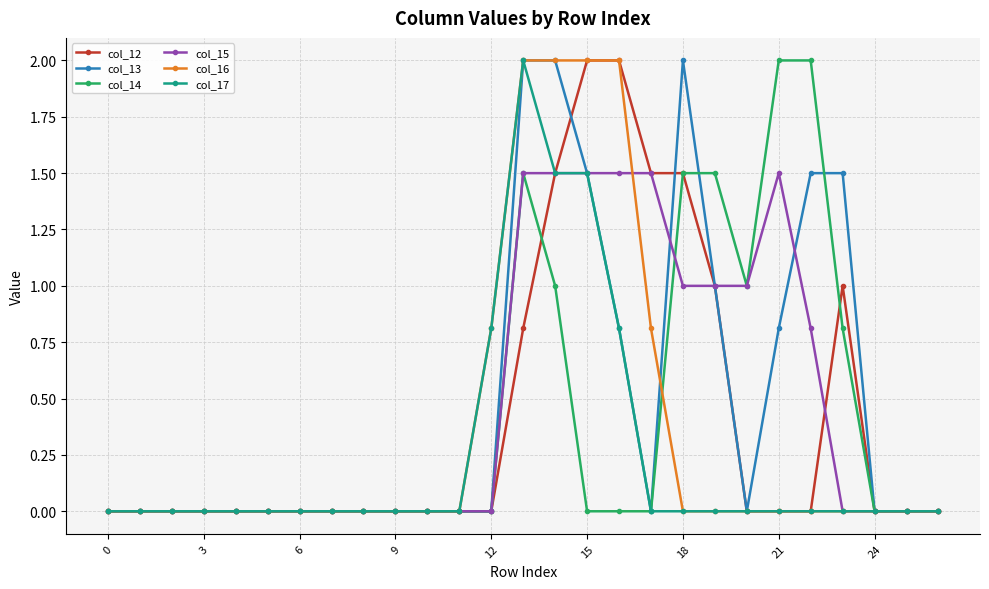

Count the number of categories in the chart.

27